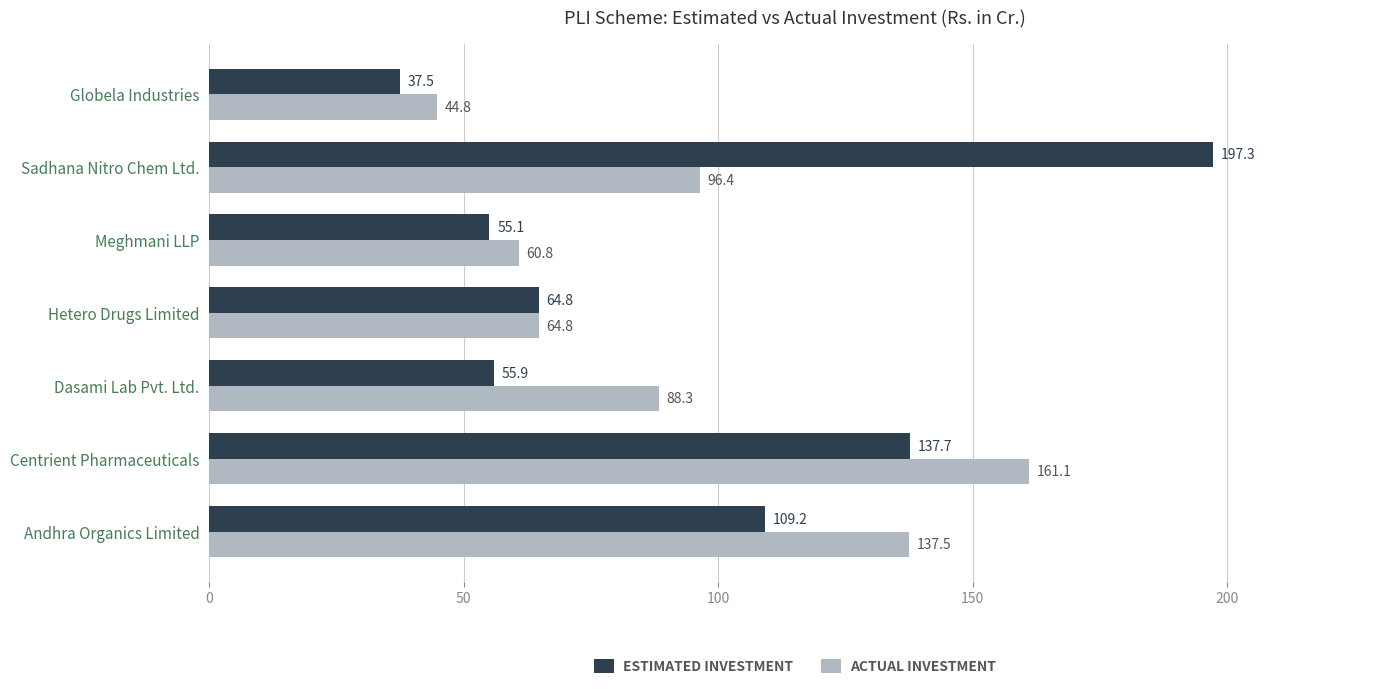

What value does the ACTUAL INVESTMENT series have at Andhra Organics Limited?

137.5